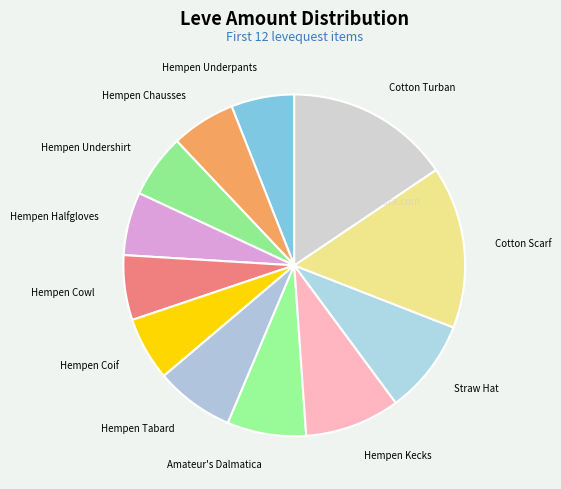

Does Amateur's Dalmatica account for over 50% of the chart?

No